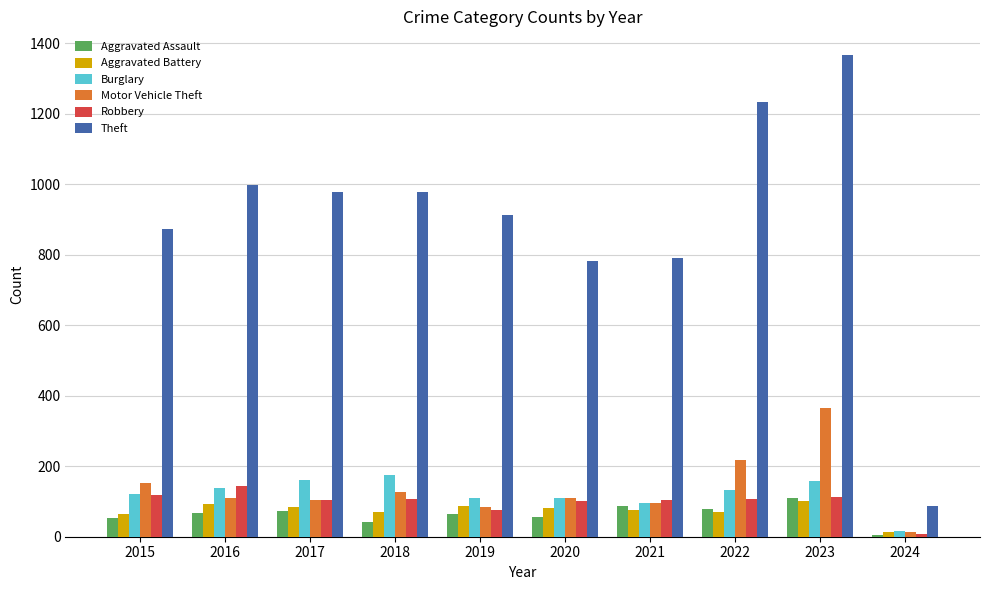

What is the average value of the Aggravated Battery series?

74